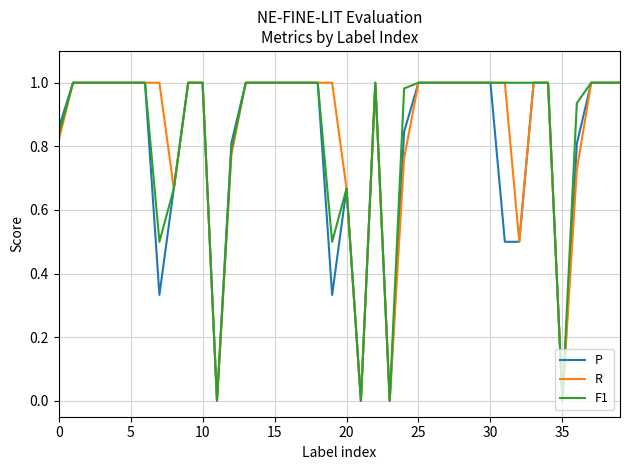

True or false: R and F1 intersect in this chart.

False